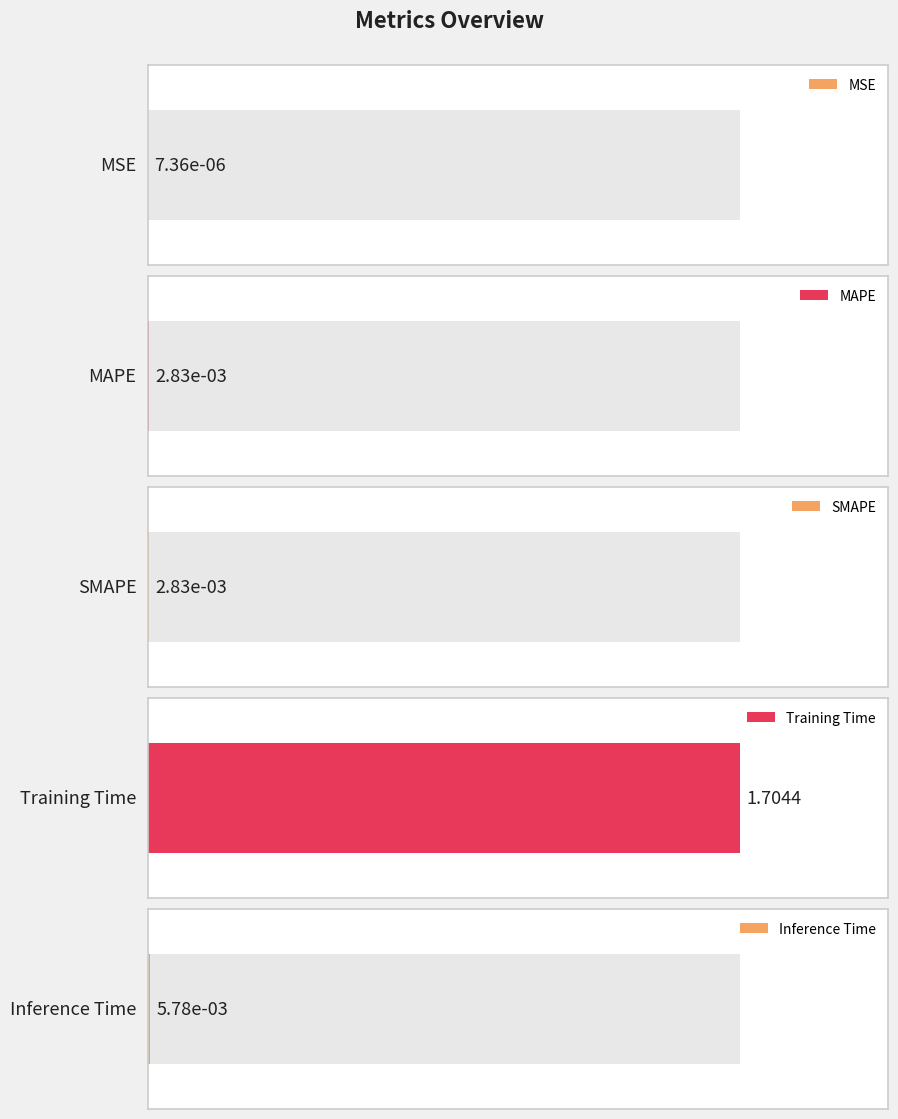

What is the sum of all values?

1.7